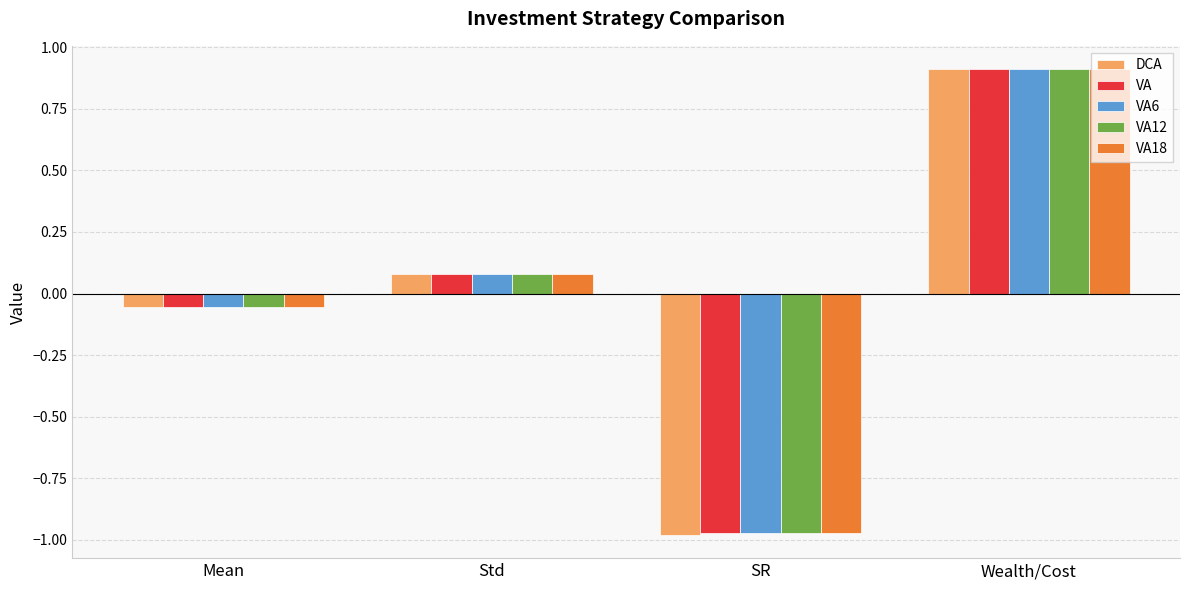

What is the label of the 2nd bar from the right?

SR